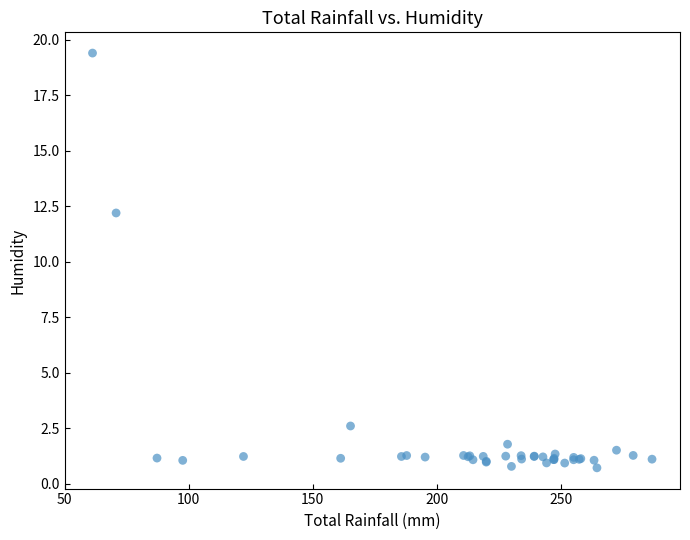

What Y value in the scatter plot is closest to 10?

12.2